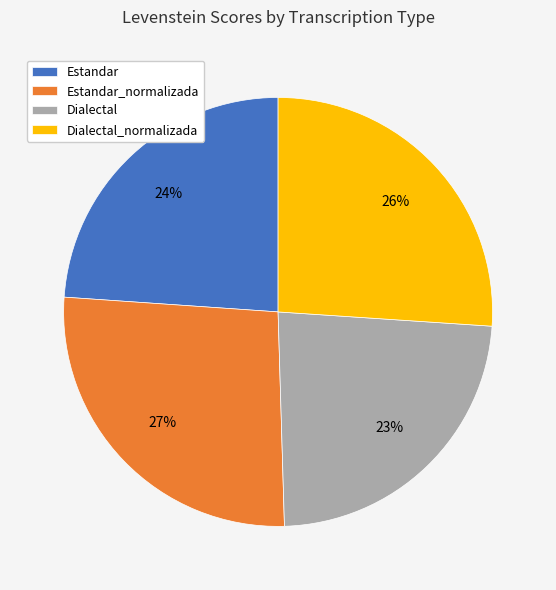

What percentage is the Estandar slice, to the nearest percent?

24%